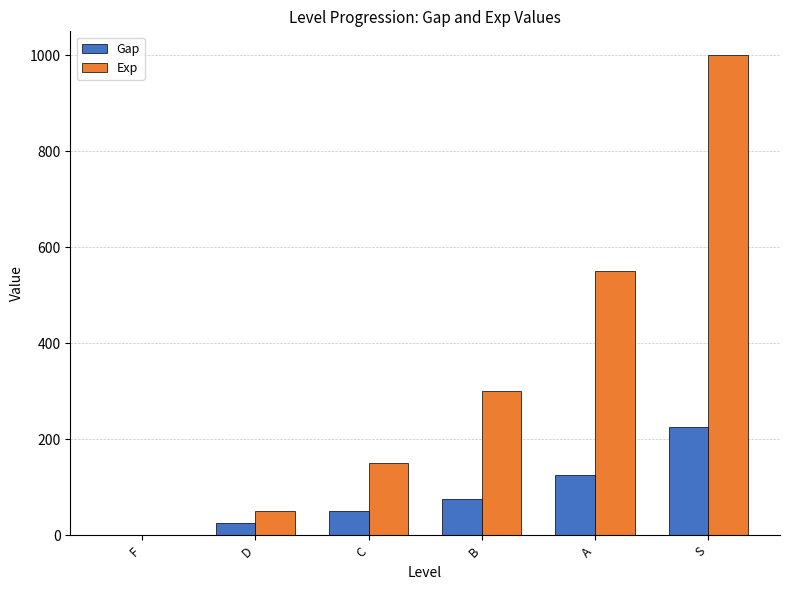

Which series changed the most between D and A?

Exp